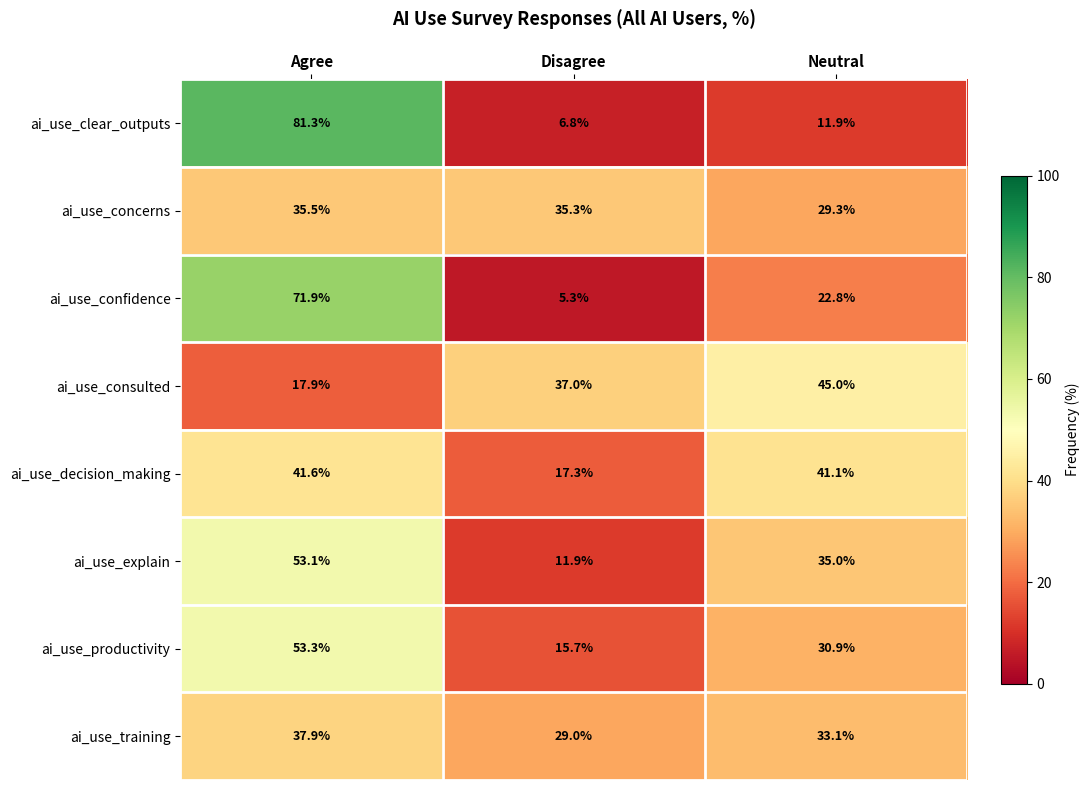

What is the total value across all series at Disagree?

158.3